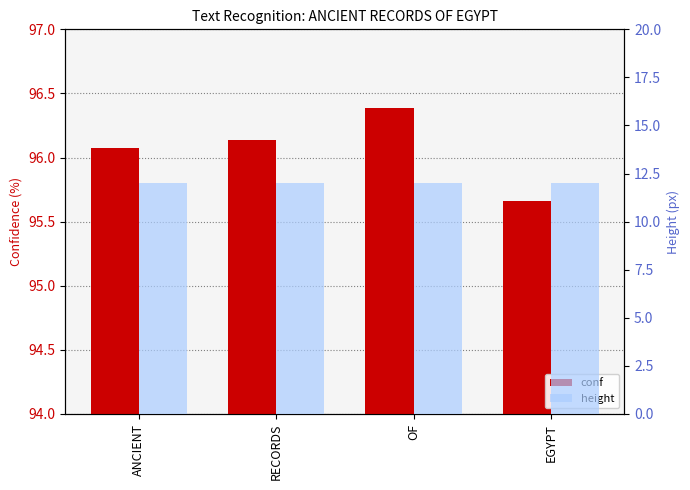

What is the approximate value of conf at EGYPT?

95.7